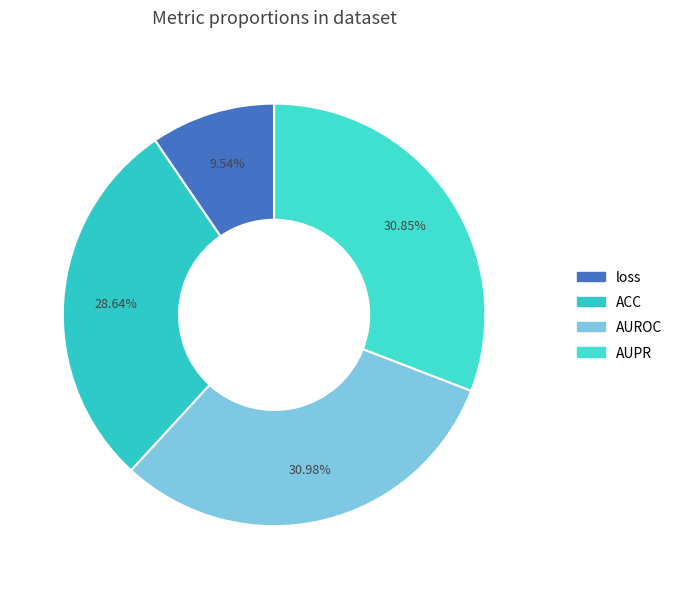

What percentage do loss and AUPR together represent?

40.4%